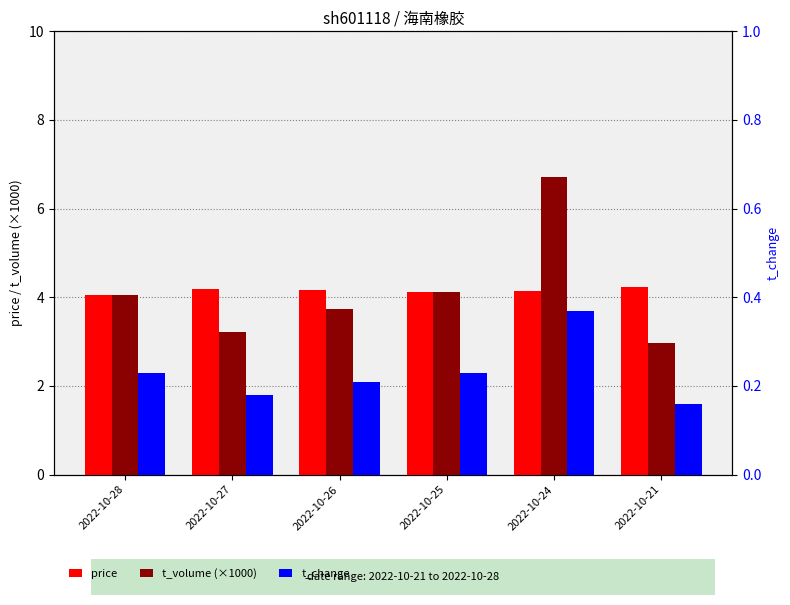

Is the value of price at 2022-10-28 greater than the value of t_volume (×1000) at 2022-10-27?

Yes